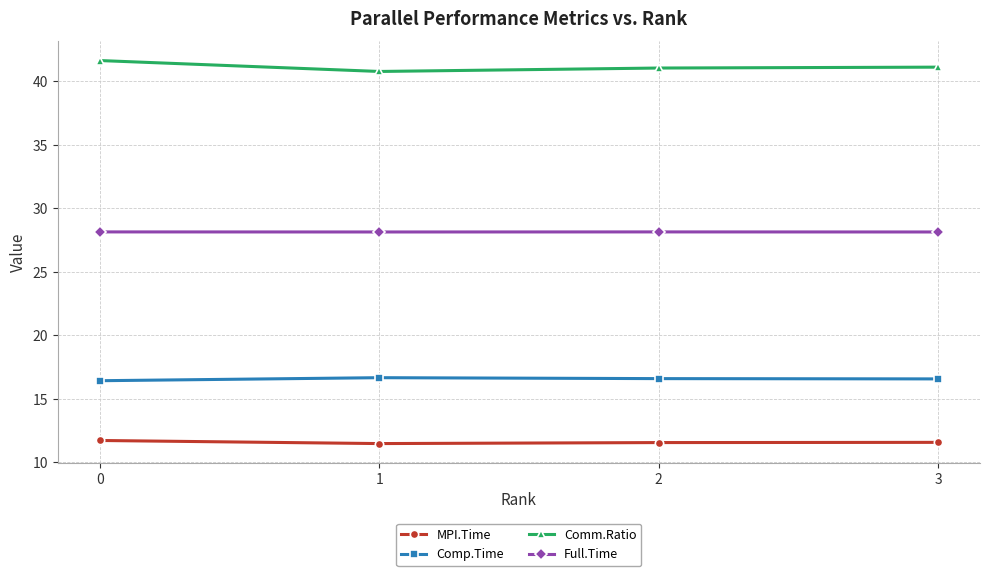

True or false: Full.Time and Comm.Ratio cross at least once.

False